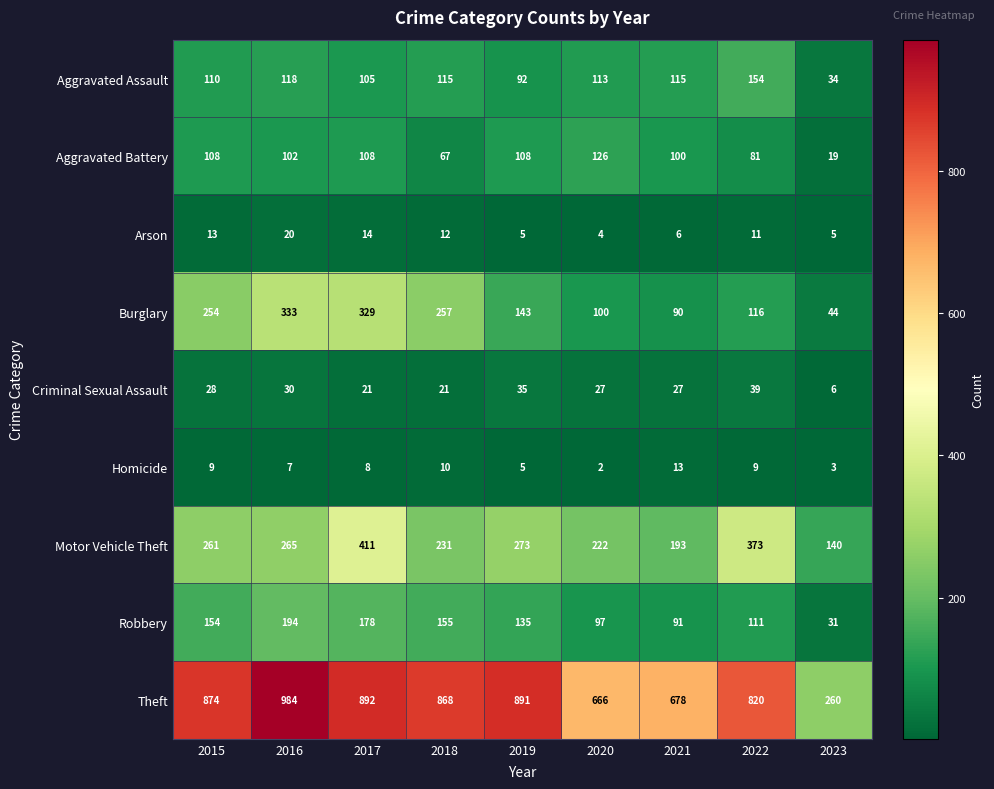

How many data points does each series have?

9